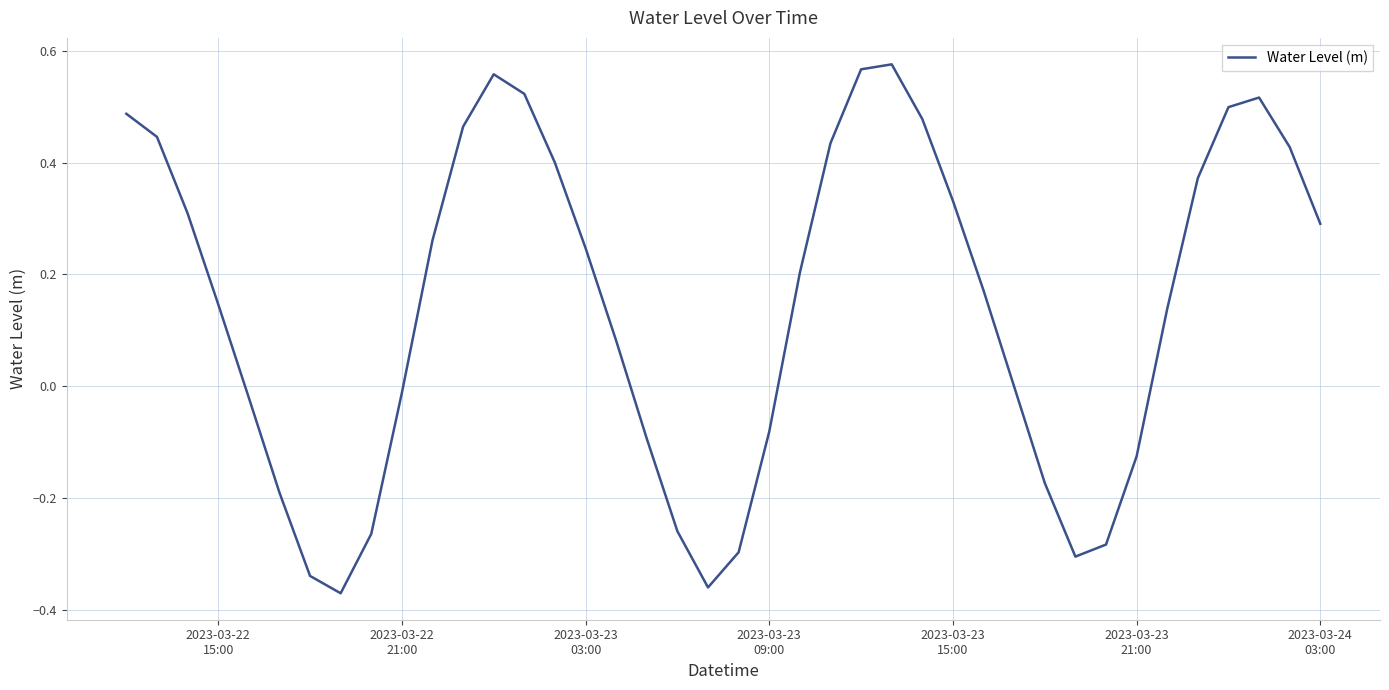

Reading left to right, extract all data points from this chart.

0.5	0.4	0.3	0.1	-0.0	-0.2	-0.3	-0.4	-0.3	-0.0	0.3	0.5	0.6	0.5	0.4	0.2	0.1	-0.1	-0.3	-0.4	-0.3	-0.1	0.2	0.4	0.6	0.6	0.5	0.3	0.2	-0.0	-0.2	-0.3	-0.3	-0.1	0.1	0.4	0.5	0.5	0.4	0.3